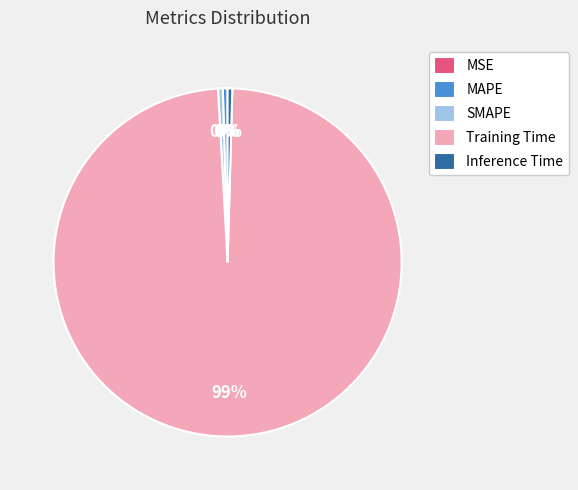

Does Training Time represent more than half of the total?

Yes